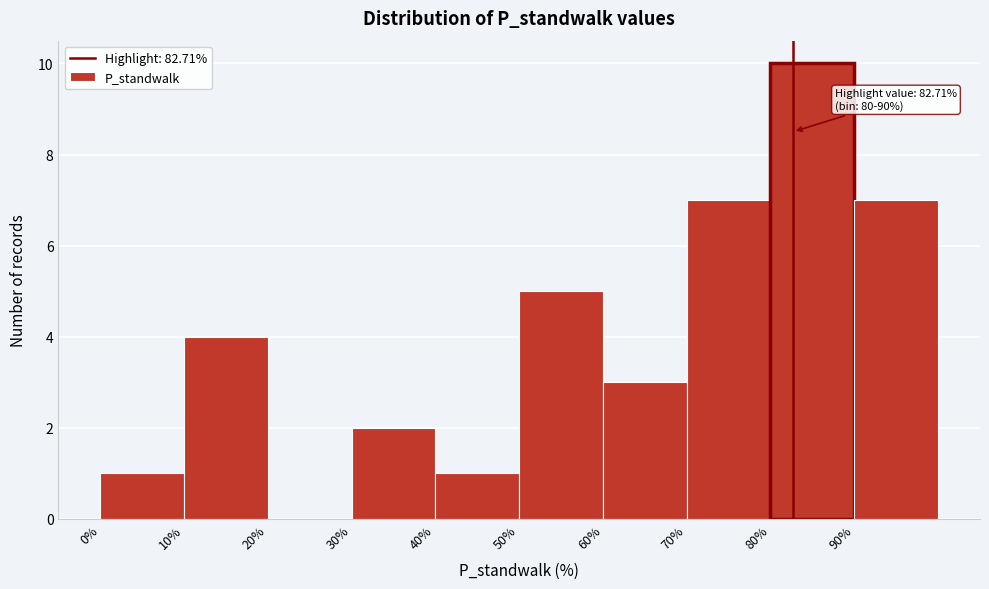

Which range on the x-axis has the tallest bar?

80 to 90